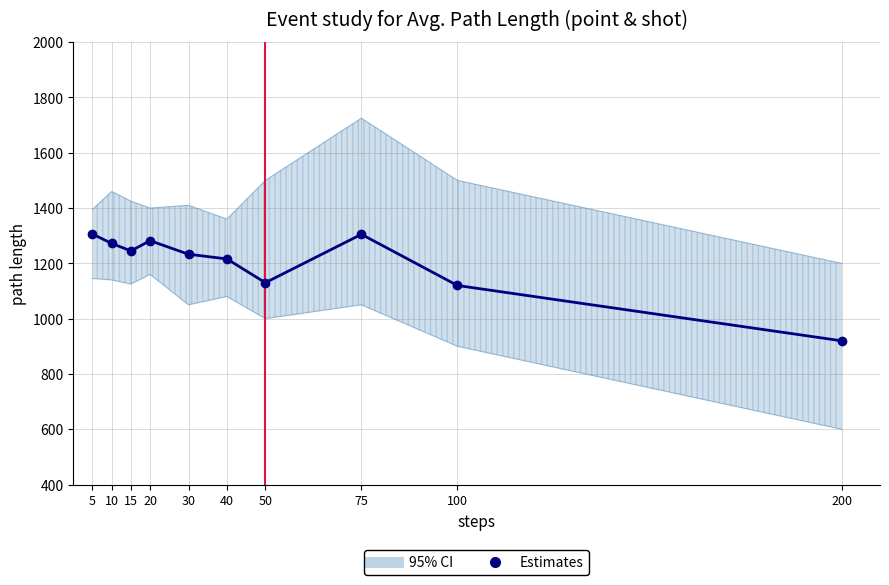

How many points are higher than both their immediate neighbors (excluding endpoints)?

2